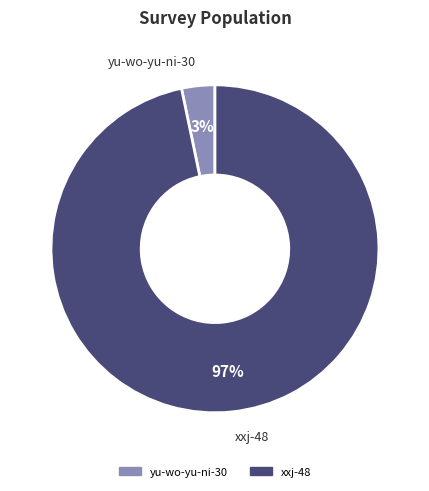

What percentage is the xxj-48 slice, to the nearest percent?

97%